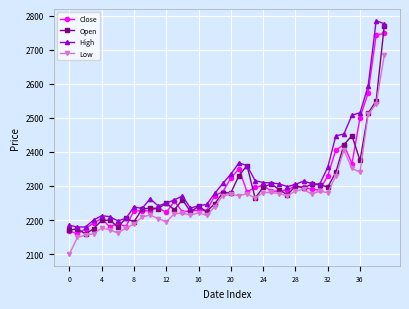

What is the lowest value of the Close series?

2158.9